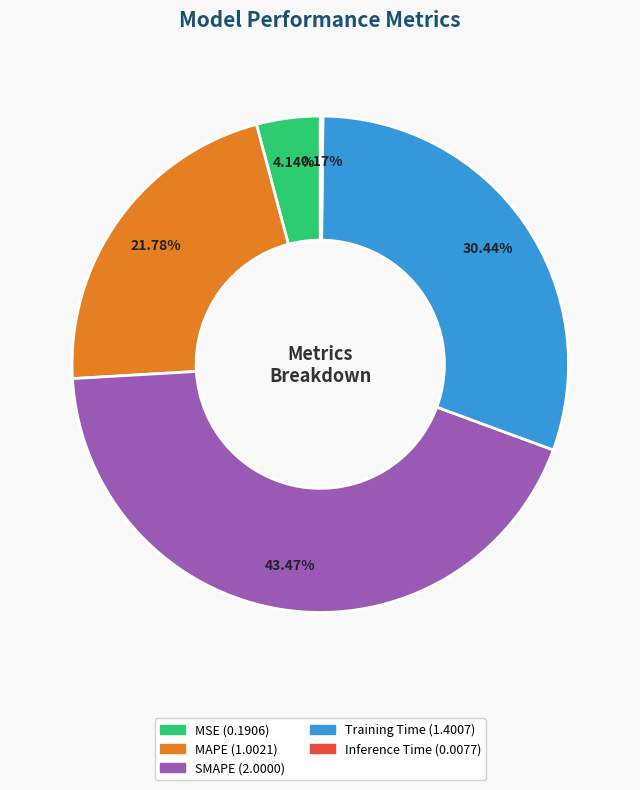

Between SMAPE and MSE, which is larger?

SMAPE